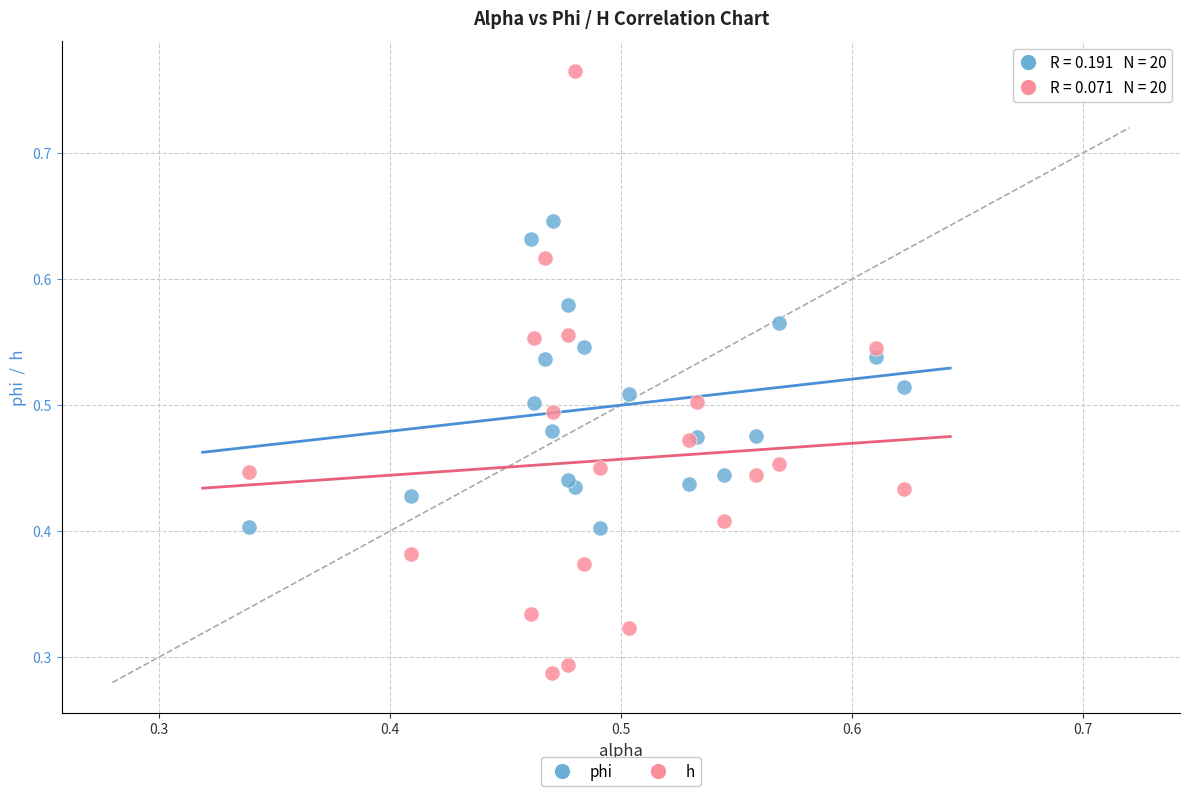

Which series has the largest Y range (max minus min)?

h